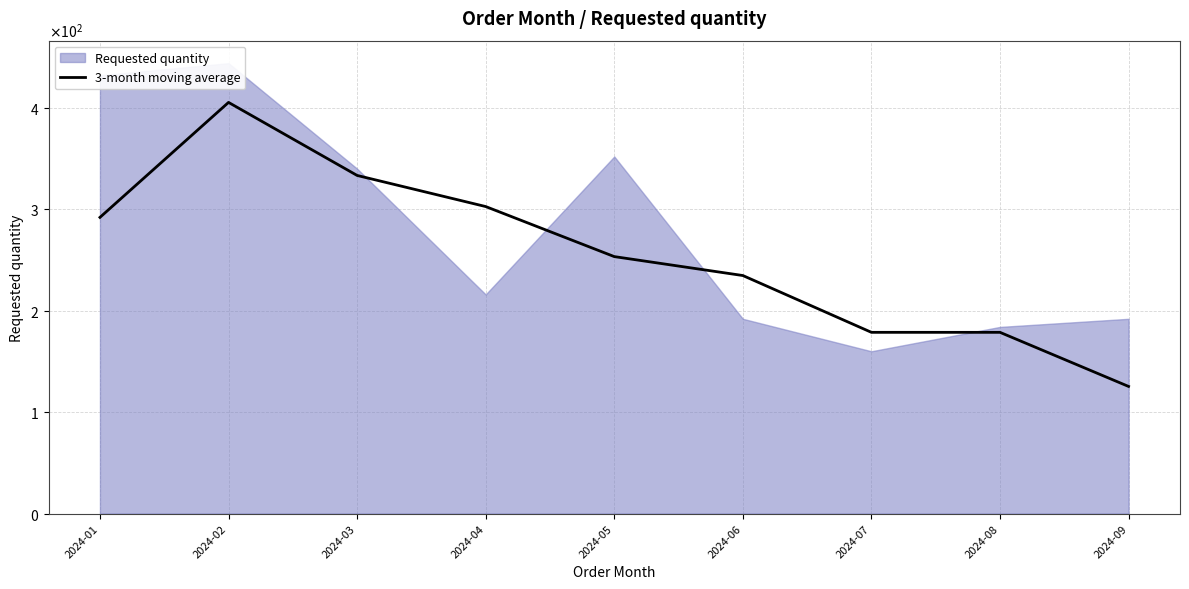

What is the difference between the values at 2024-02 and 2024-01?

113.3